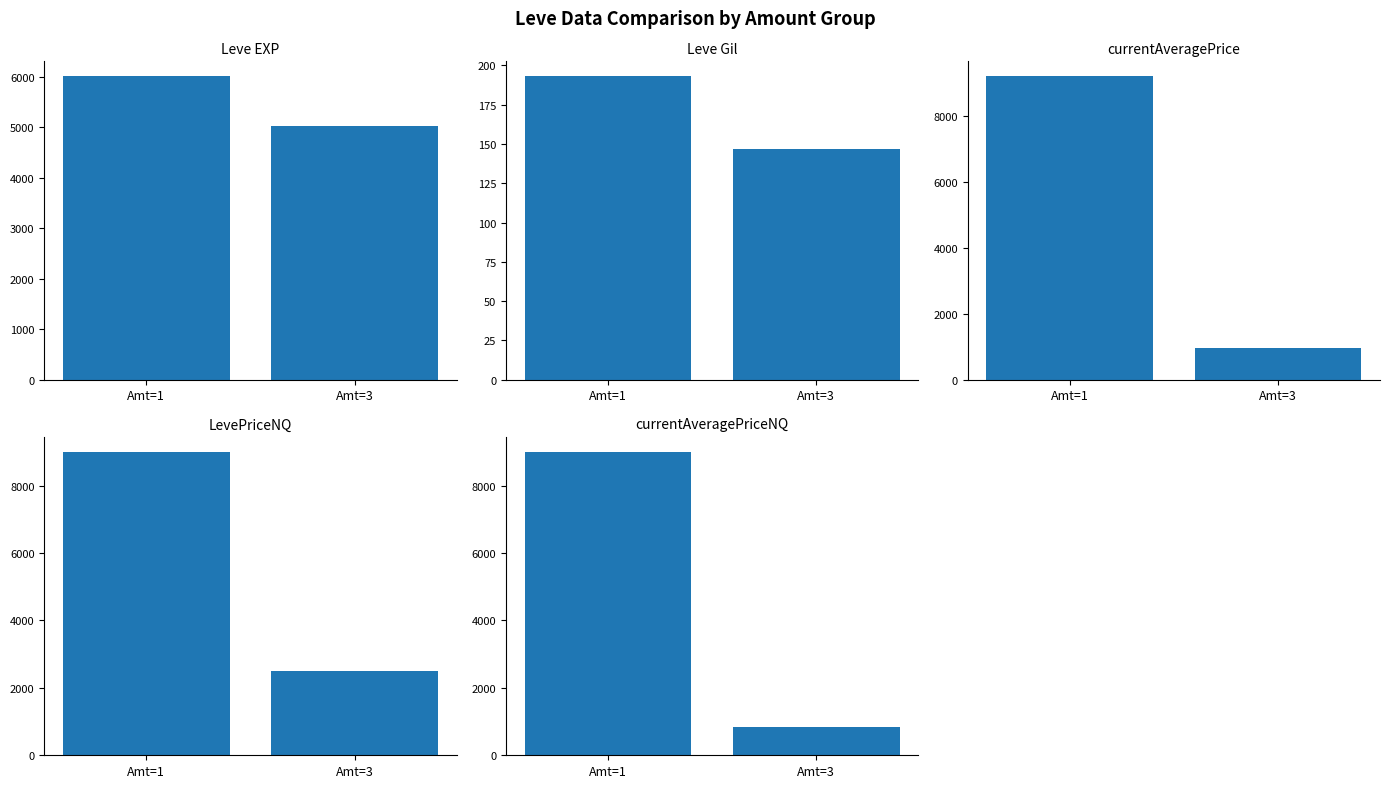

Which series has the widest spread of values?

currentAveragePrice